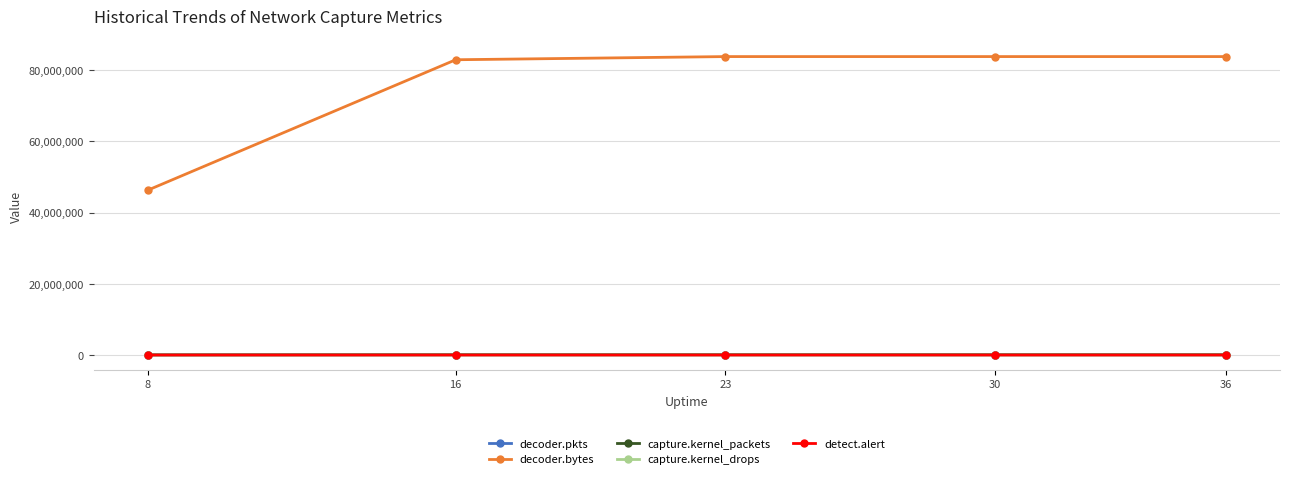

Does the chart have visible grid lines?

Yes